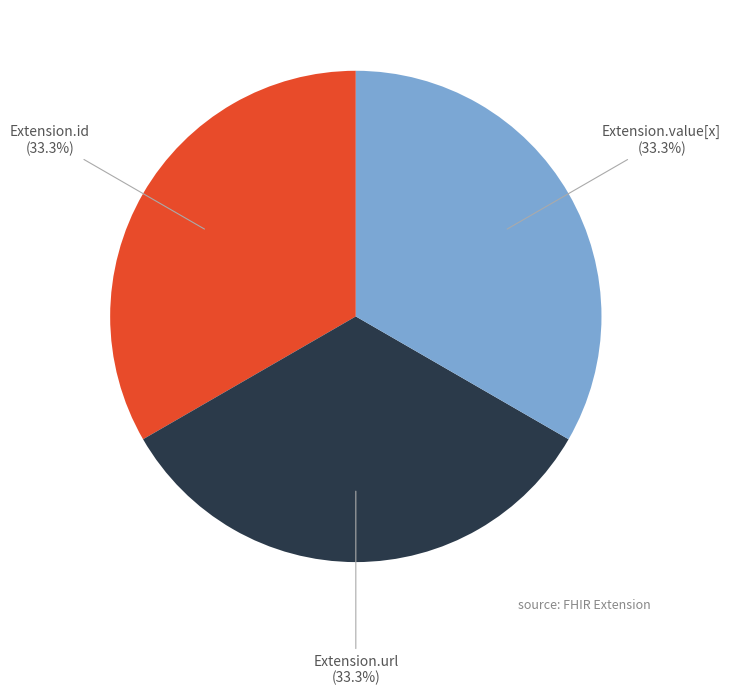

Is there any slice that represents more than half of the pie?

No